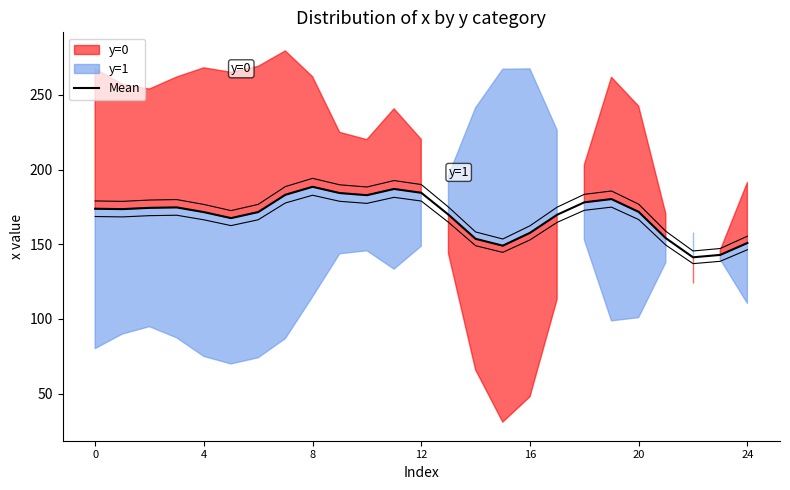

Reading left to right, transcribe all the data shown in this chart.

173.7	173.5	174.3	174.6	171.5	167.5	171.5	183.1	188.4	184.2	182.8	187.0	184.4	169.8	153.6	149.0	157.6	169.7	178.0	180.2	171.6	154.0	141.2	142.8	150.8